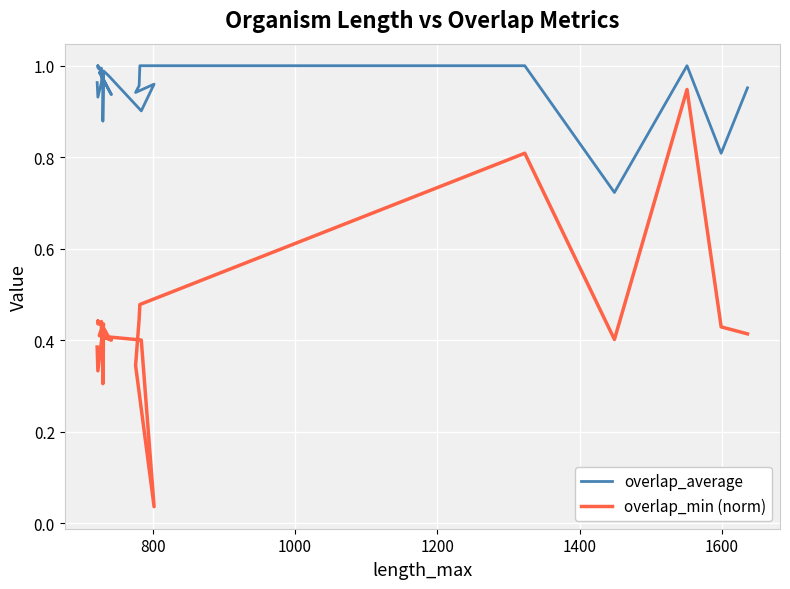

True or false: overlap_min (norm) and overlap_average intersect in this chart.

False